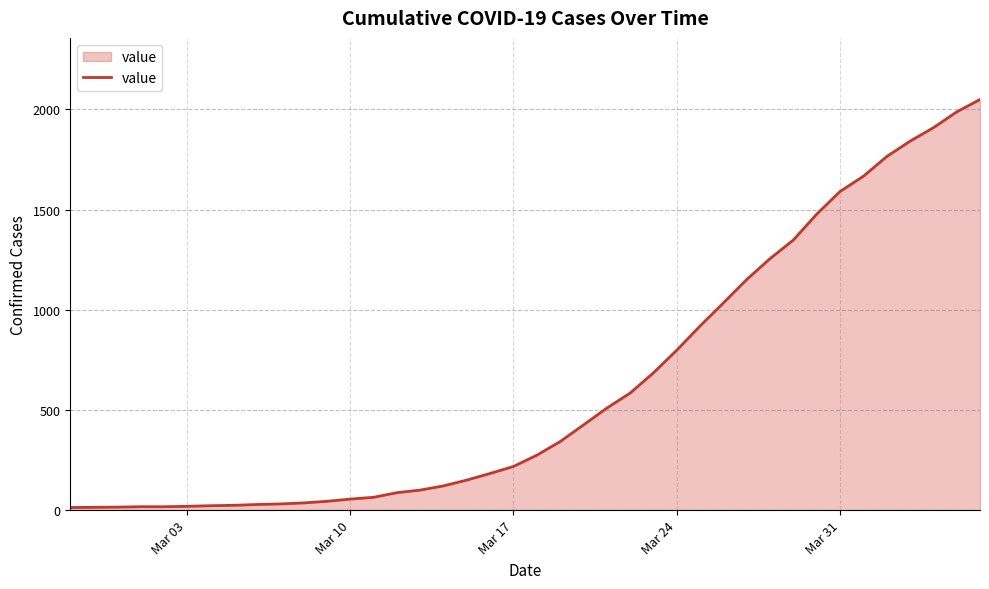

What is the maximum value shown in the chart?

2049